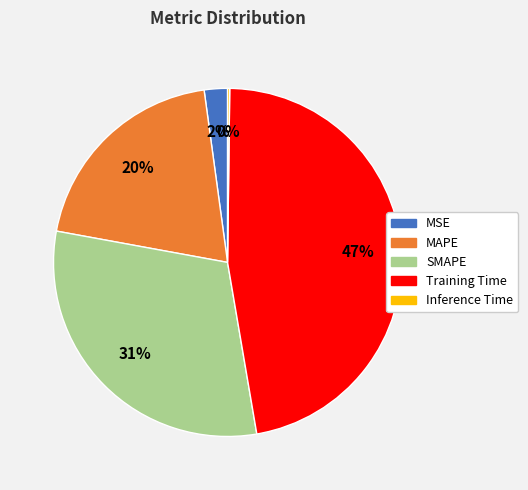

To the nearest percent, what is the difference between the largest and smallest slice percentages?

47%